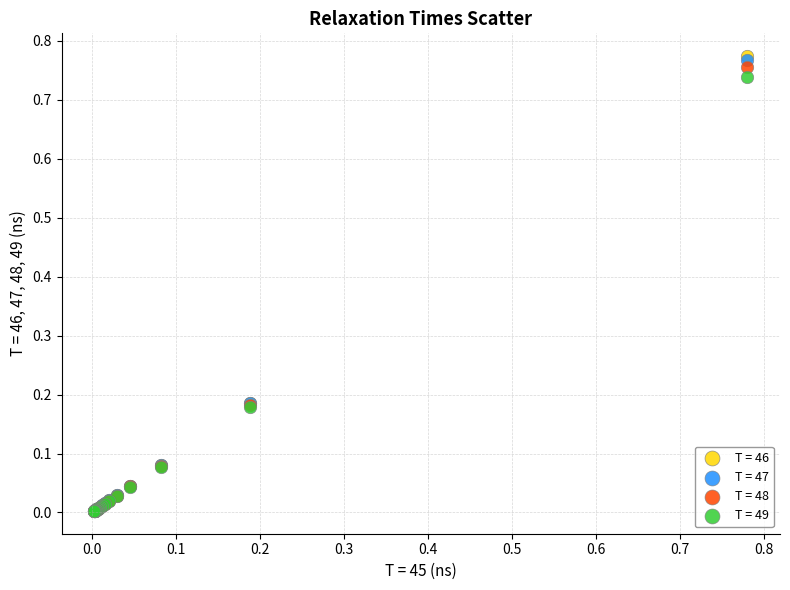

What are all the series names shown in the legend?

T = 46, T = 47, T = 48, T = 49